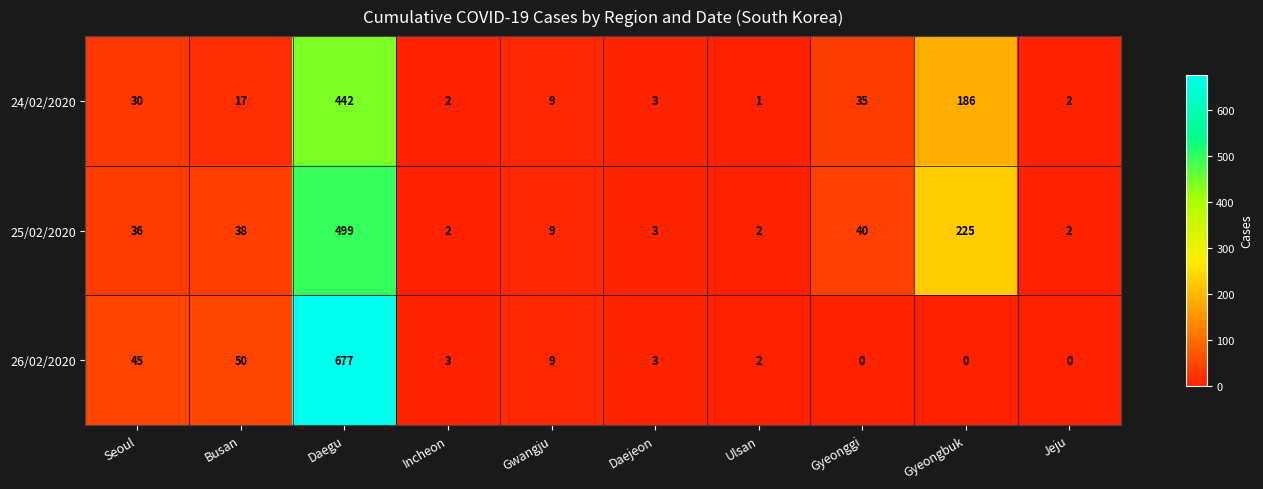

At which label is 24/02/2020 closest to 221?

Gyeongbuk